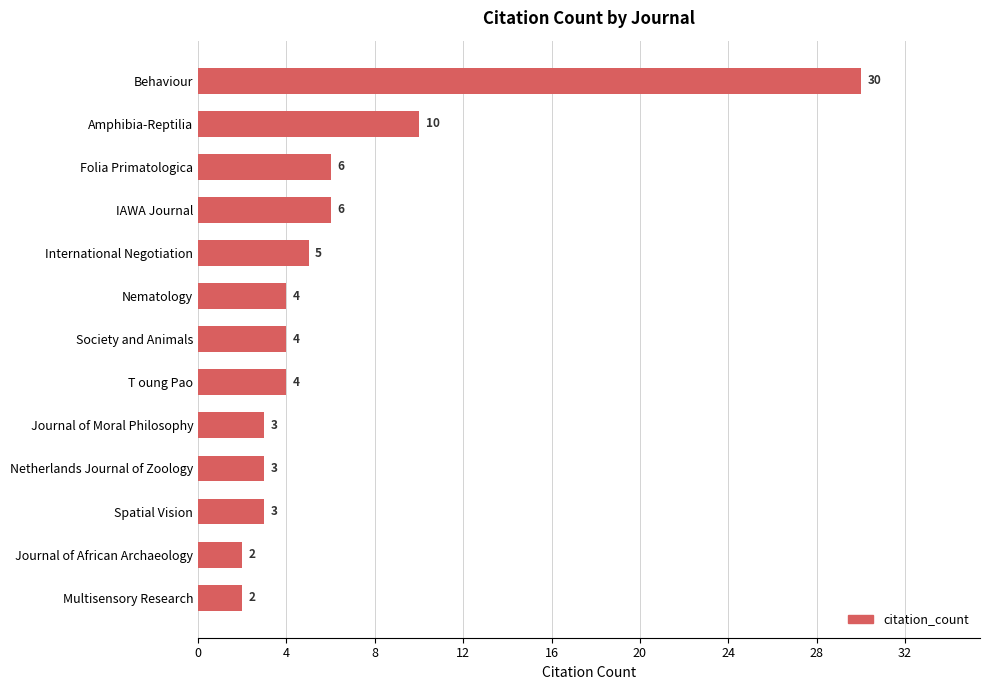

Does the chart contain stacked bars?

No